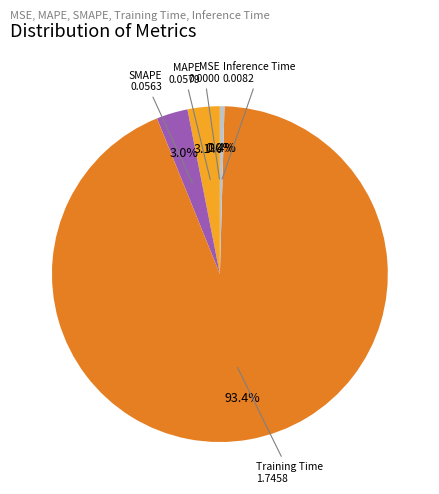

Does any single category account for the majority?

Yes